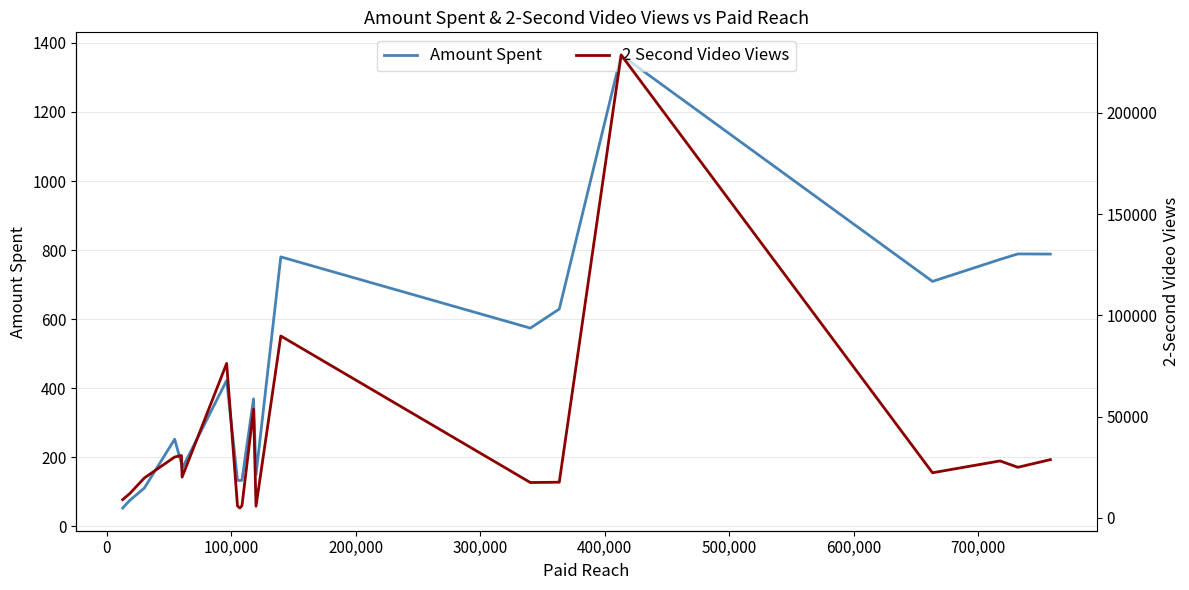

True or false: Amount Spent and 2 Second Video Views cross at least once.

False